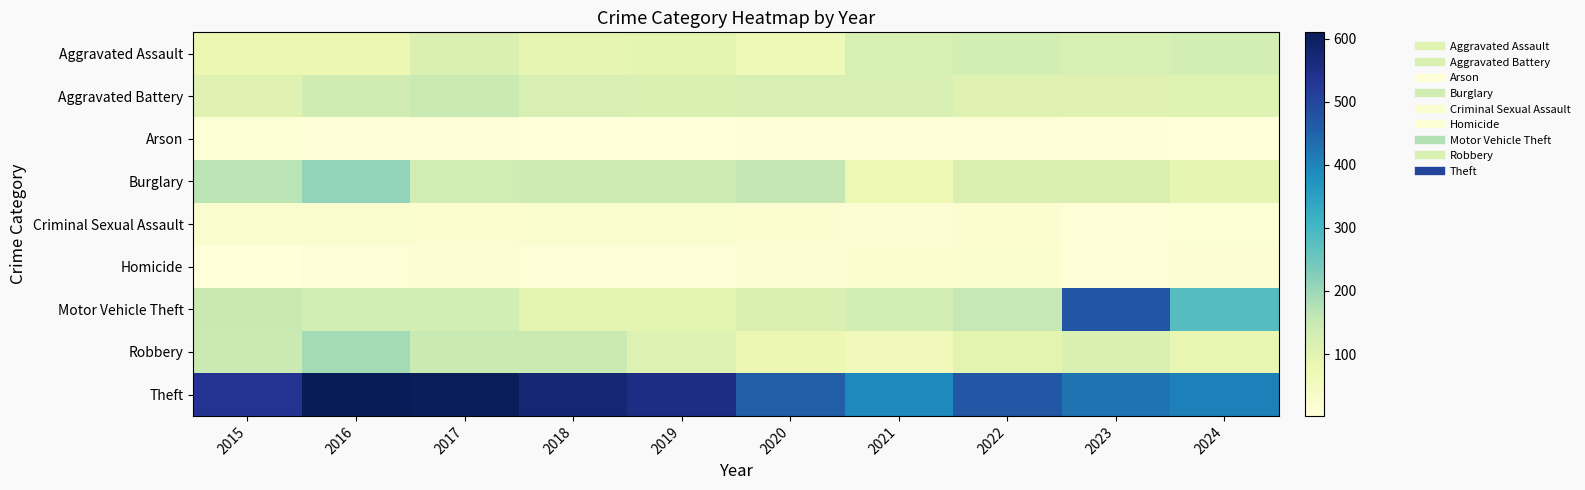

Which series has the largest range (max minus min)?

Motor Vehicle Theft